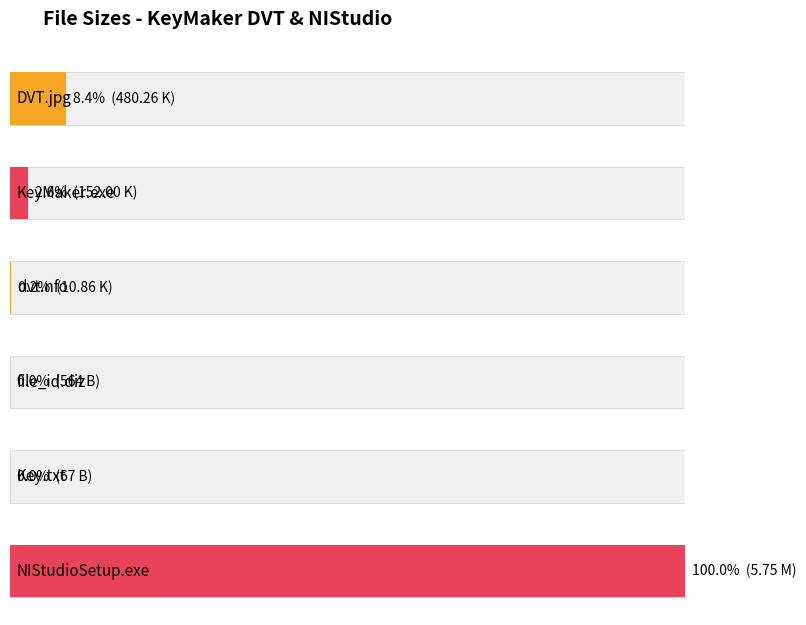

What is the smallest value displayed?

0.1